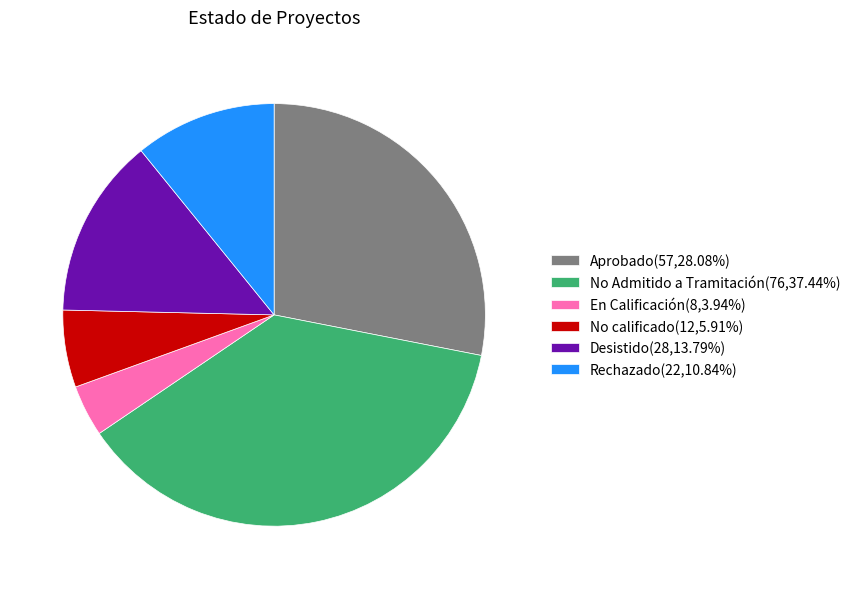

Approximately how many times larger is the value at Aprobado(57,28.08%) compared to Desistido(28,13.79%)?

2.0